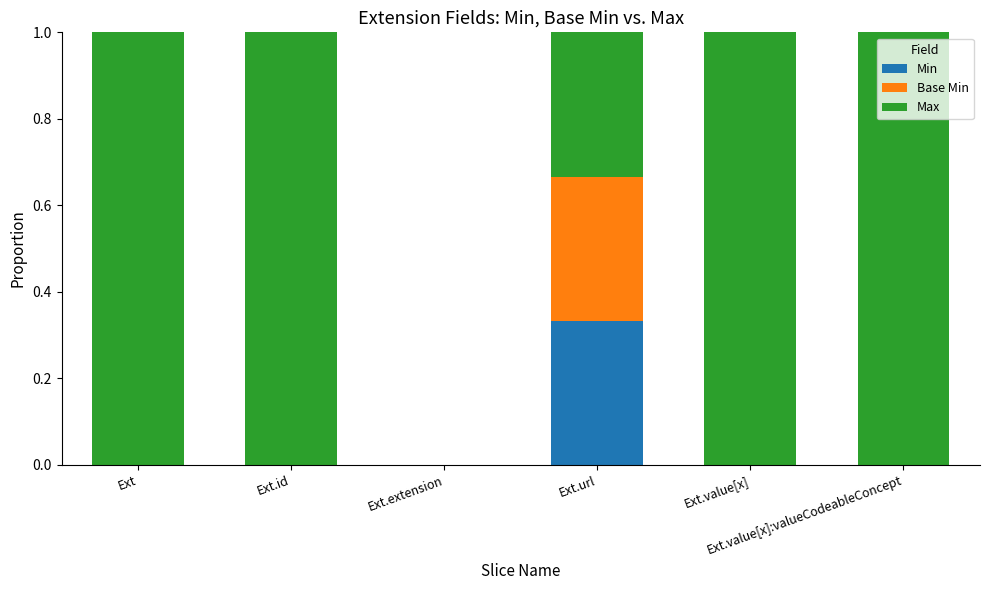

What are all the series names shown in the legend?

Min, Base Min, Max